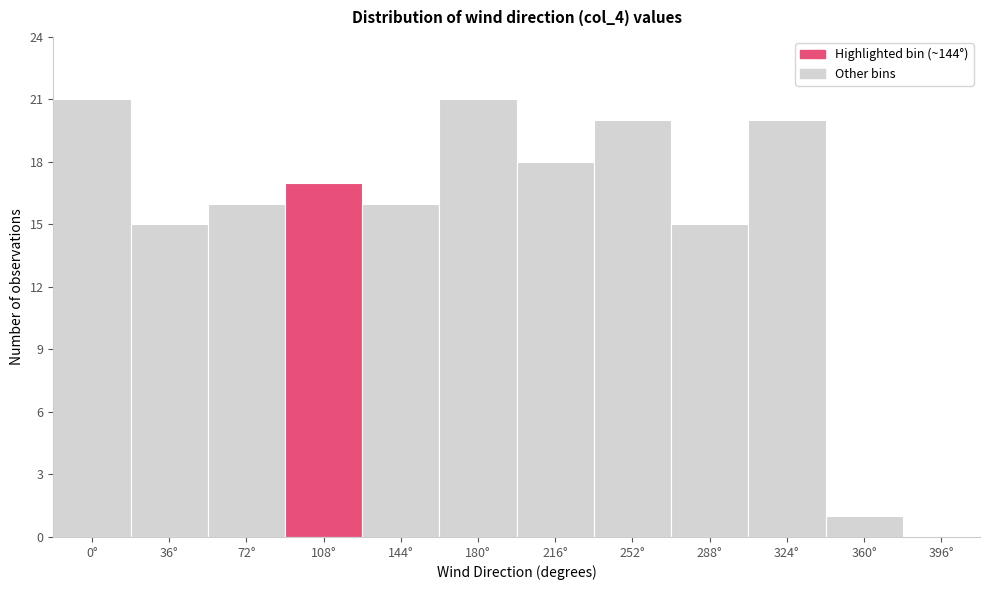

Reading left to right, what are all the values shown in this chart?

0°=21	36°=15	72°=16	108°=17	144°=16	180°=21	216°=18	252°=20	288°=15	324°=20	360°=1	396°=0